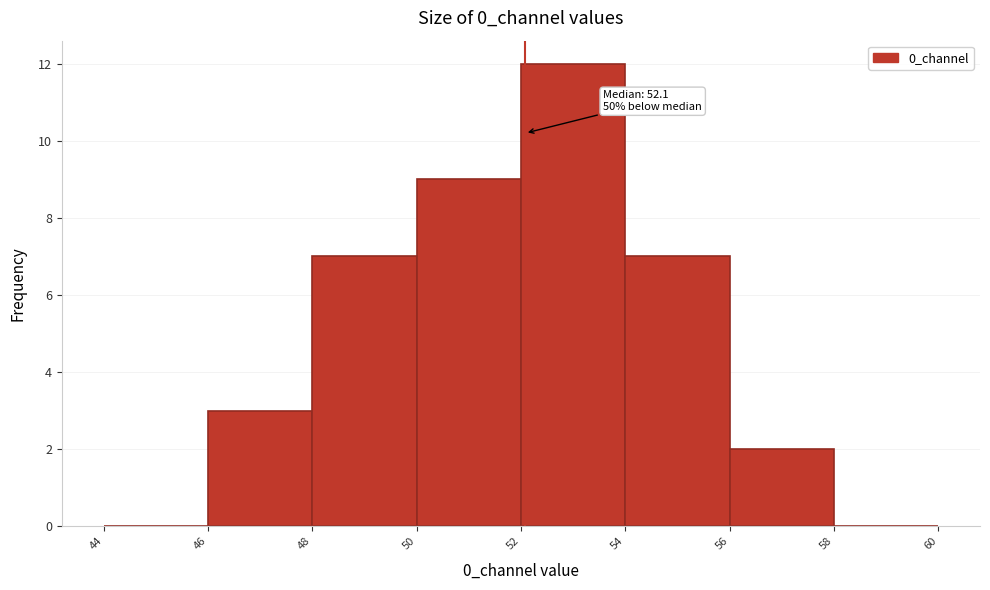

Which range on the x-axis has the tallest bar?

52 to 54